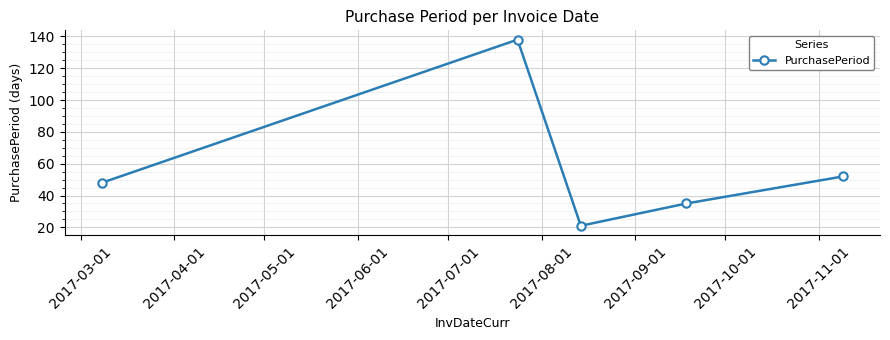

What is the minimum value shown in the chart?

21